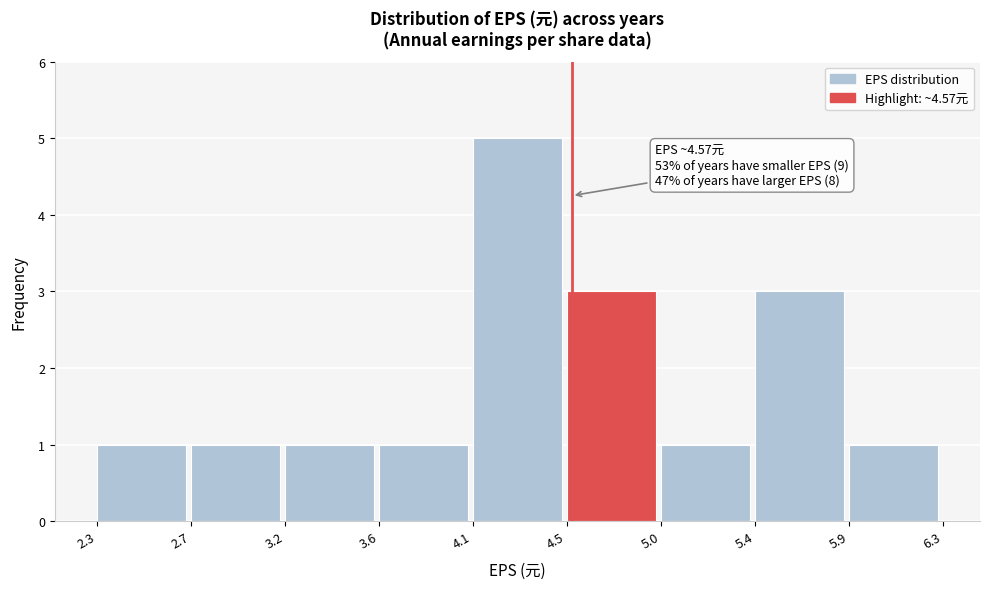

Reading left to right, what are all the values shown in this chart?

1	1	1	1	5	3	1	3	1